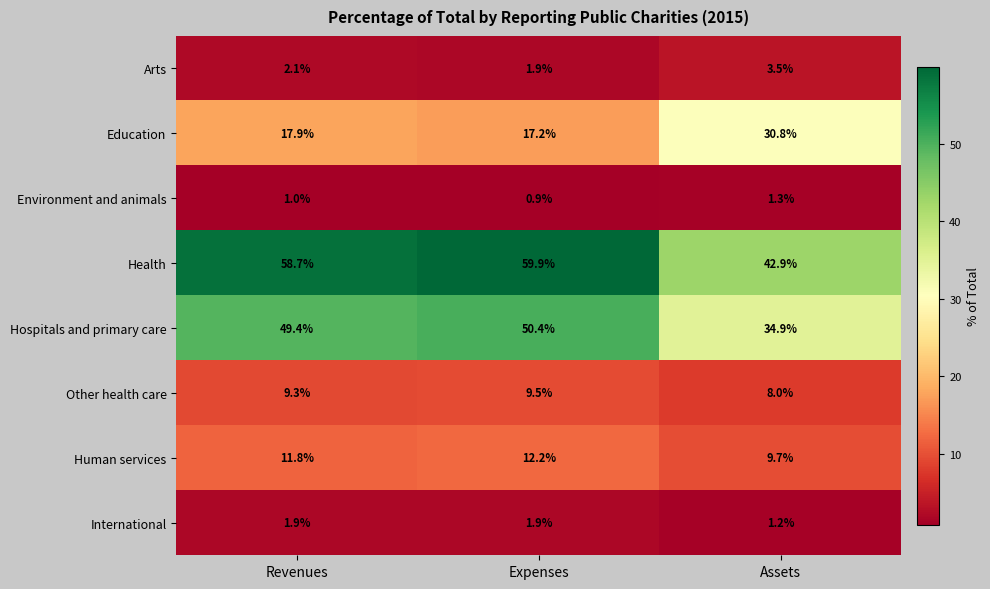

At which label is Human services closest to 10?

Assets